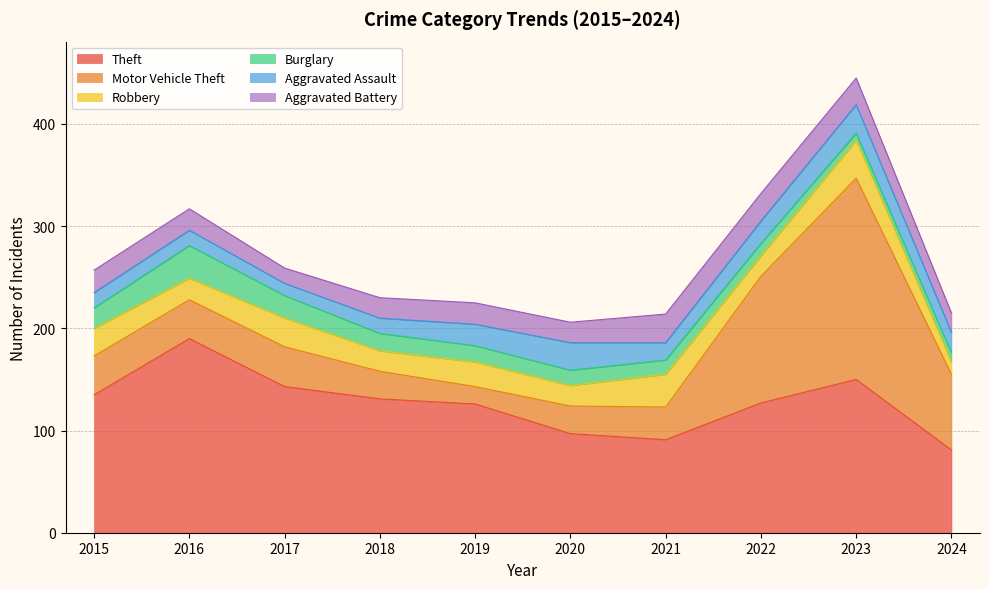

What is the approximate value of Burglary at 2019, to the nearest 5?

15